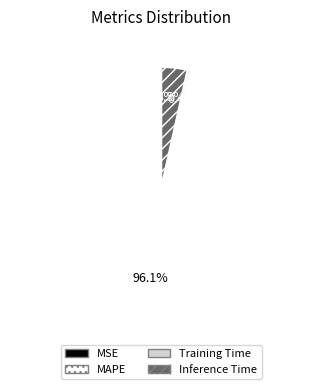

To the nearest percent, what is the average slice percentage?

25%